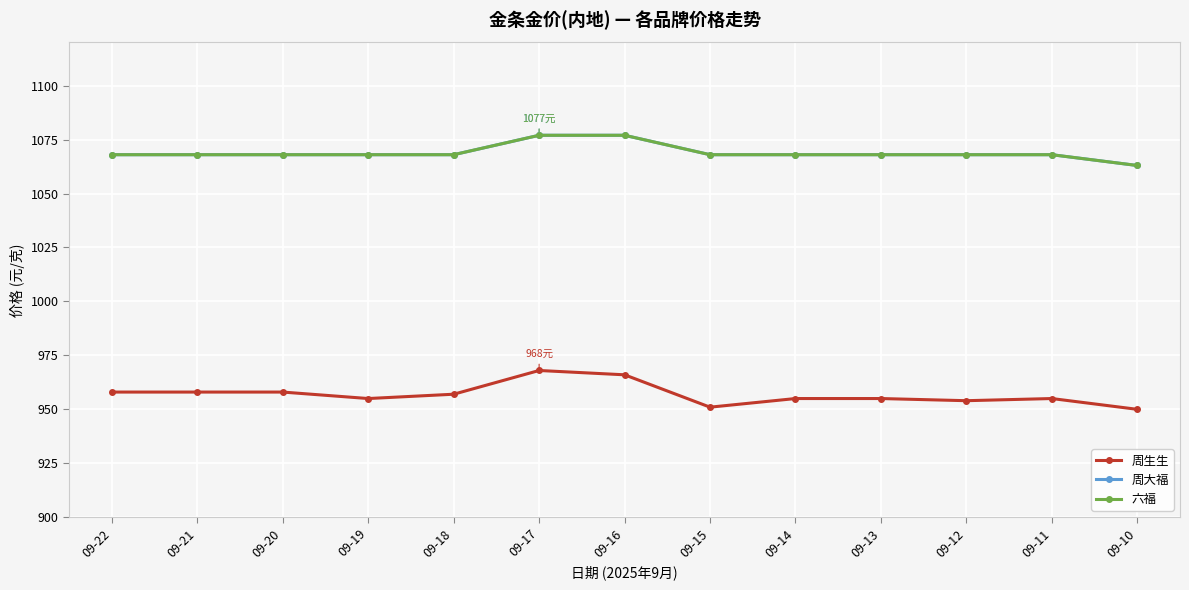

True or false: 周生生 and 周大福 cross at least once.

False